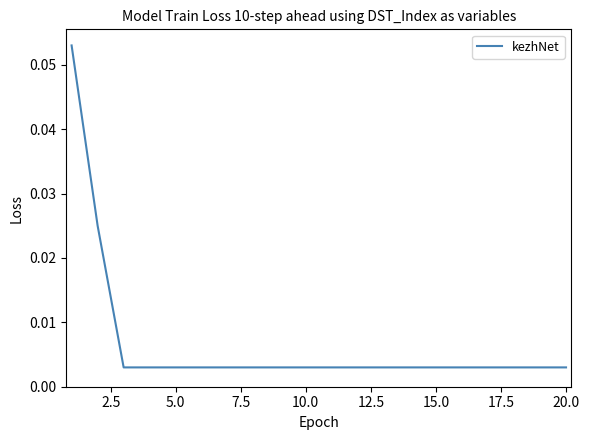

True or false: the data has more than 1 interior local peaks.

False